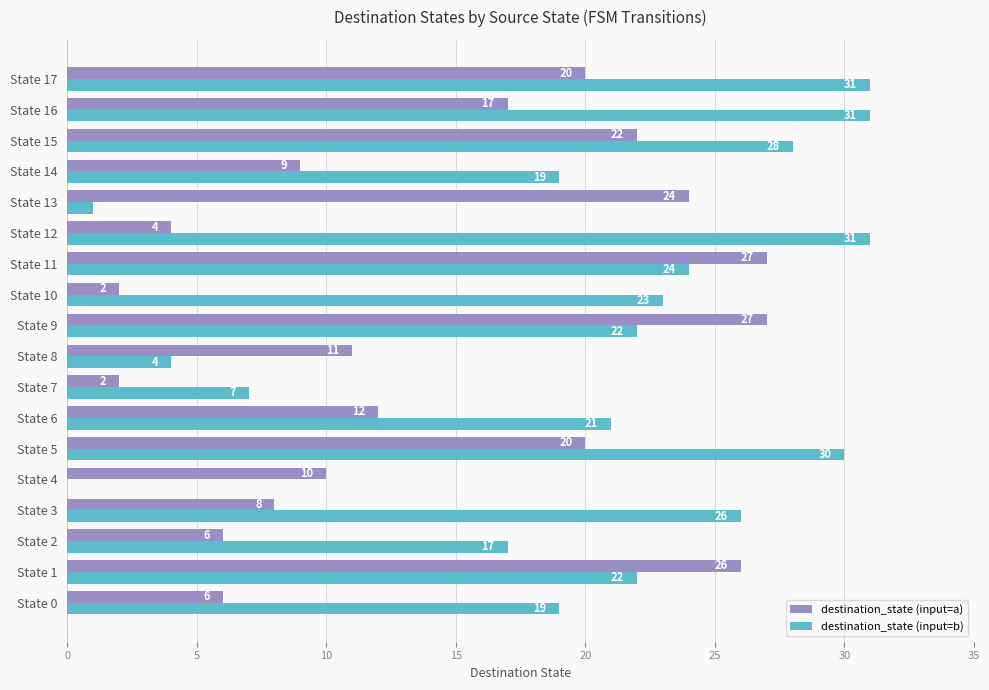

True or false: destination_state (input=b) has a value of 12 at State 9.

False